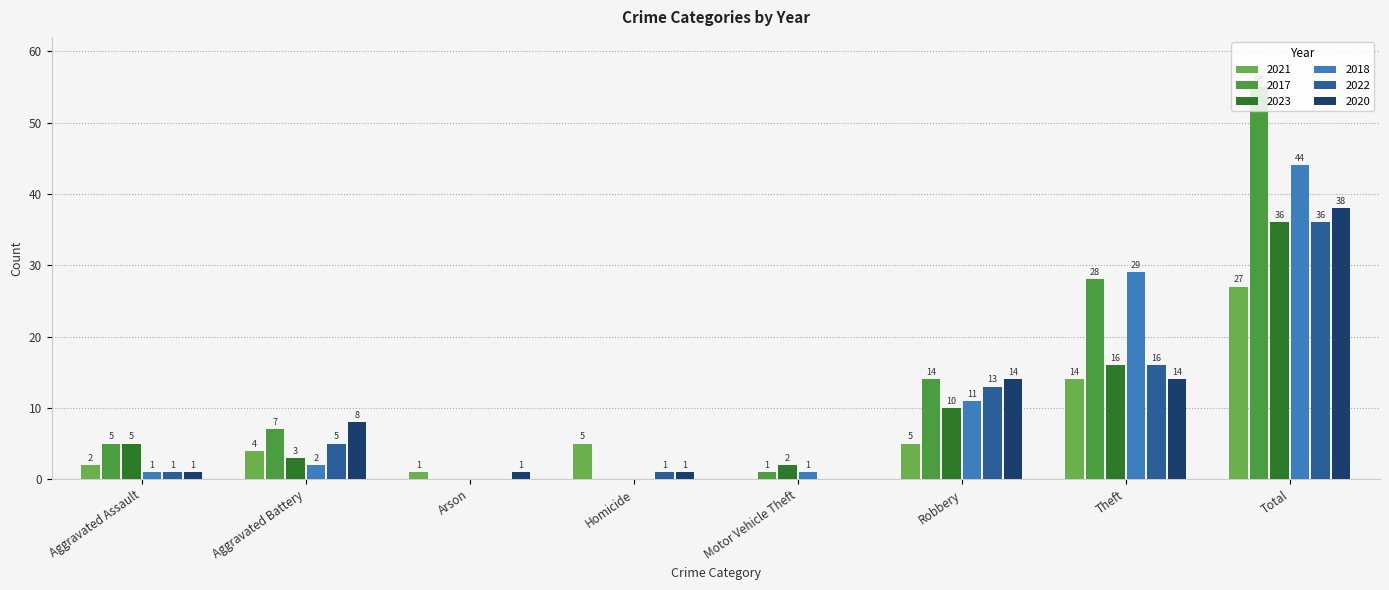

What are all the series names shown in the legend?

2021, 2017, 2023, 2018, 2022, 2020